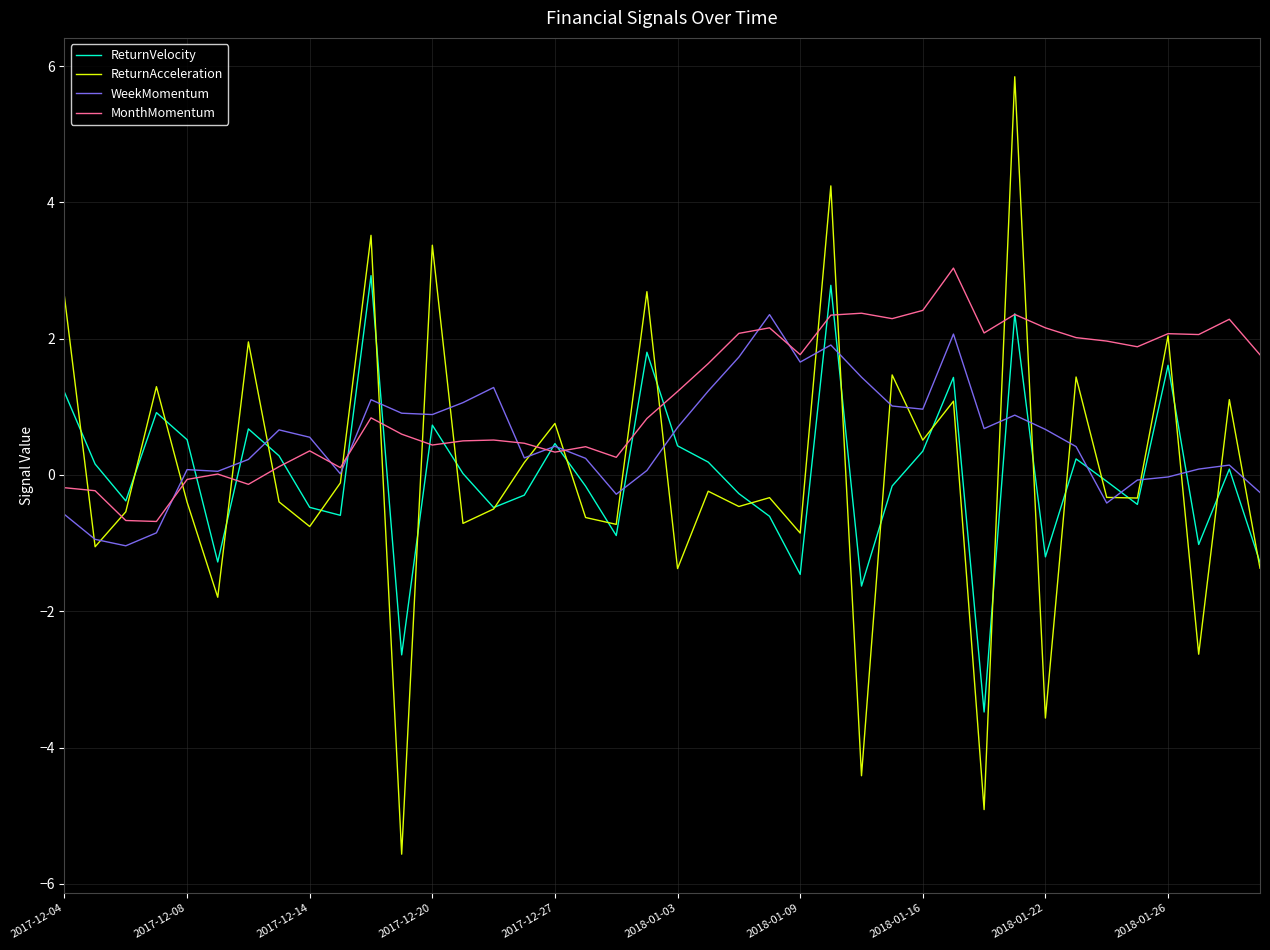

Which series has the largest total across all categories?

MonthMomentum